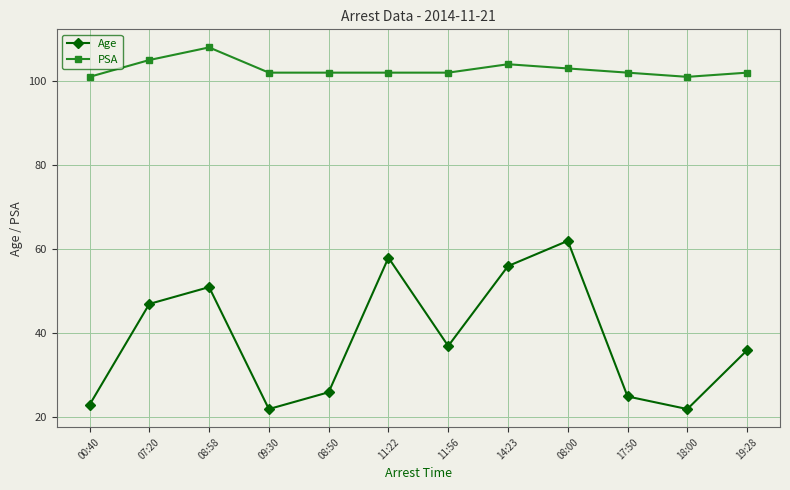

What is the greatest value displayed?

108